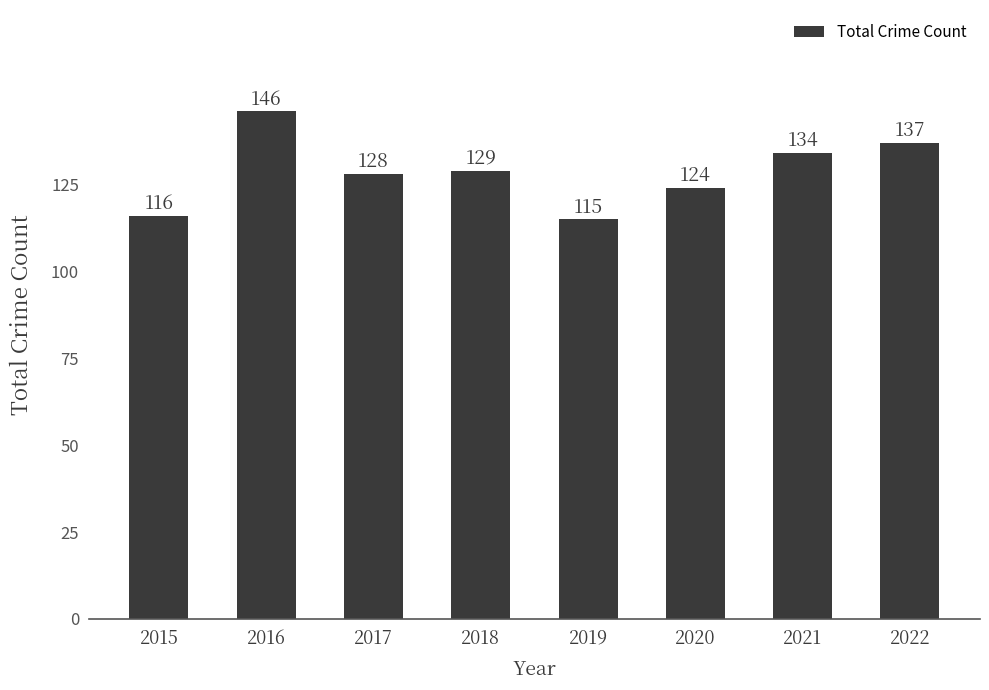

What is the ratio of the value at 2019 to the value at 2016?

0.8